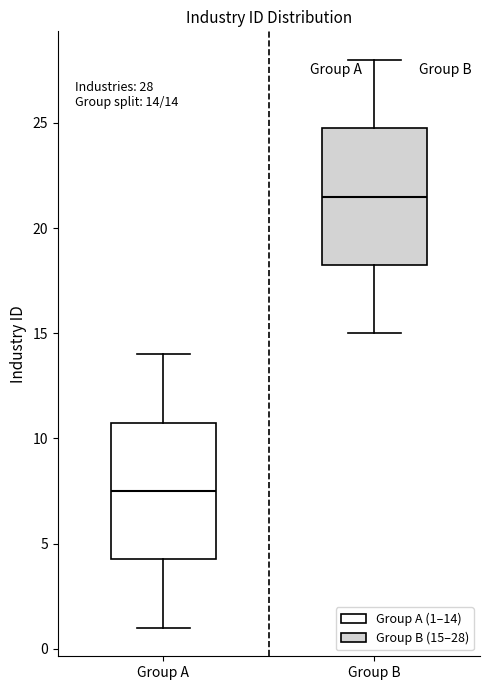

Which box has the lowest median line?

Group A